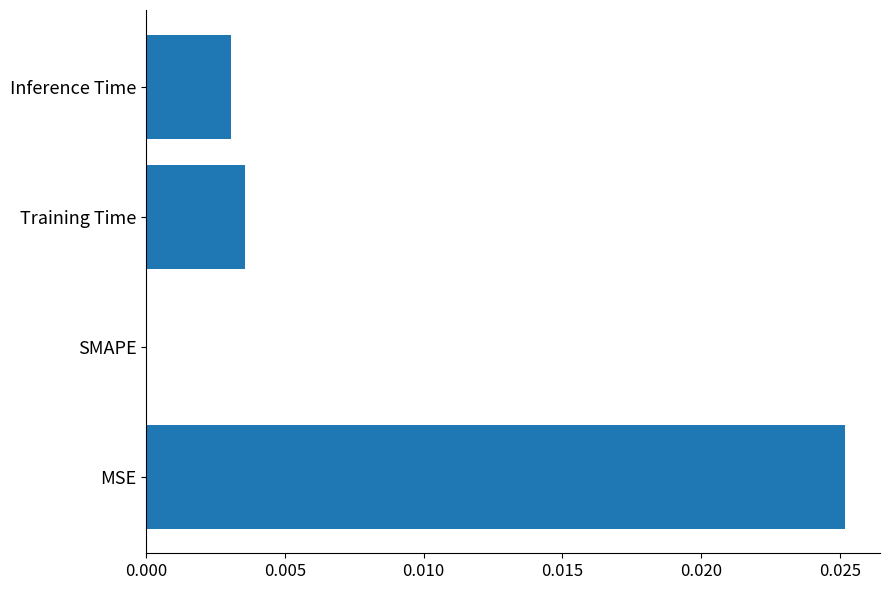

The value at Inference Time is 0.0. True or false?

True